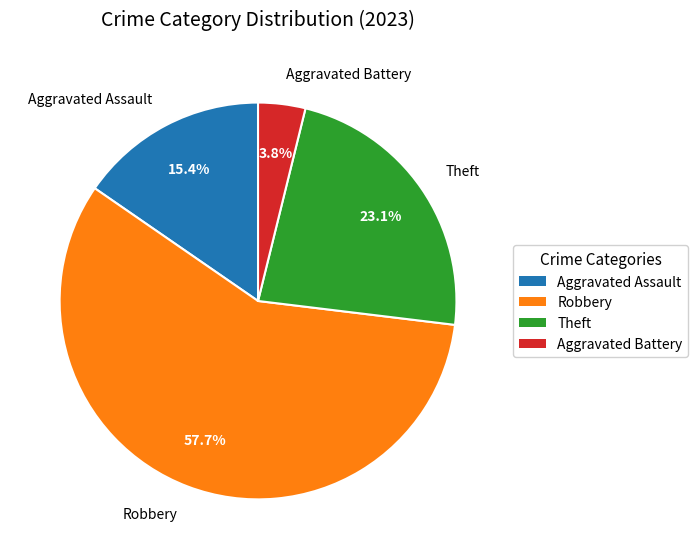

How many segments does this pie chart have?

4